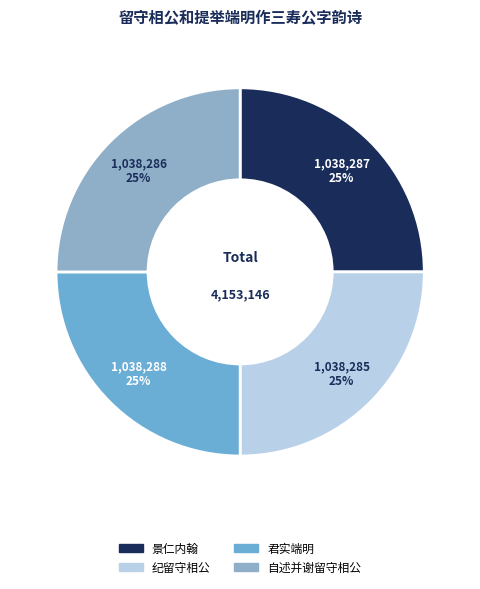

Is it true that 纪留守相公 is 25% of the pie?

True